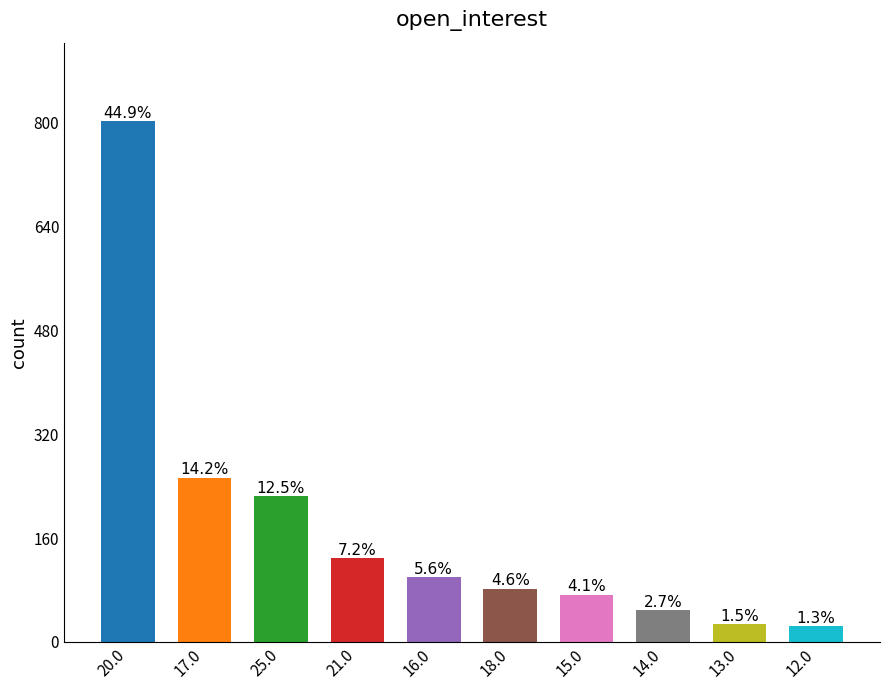

What is the average value?

176